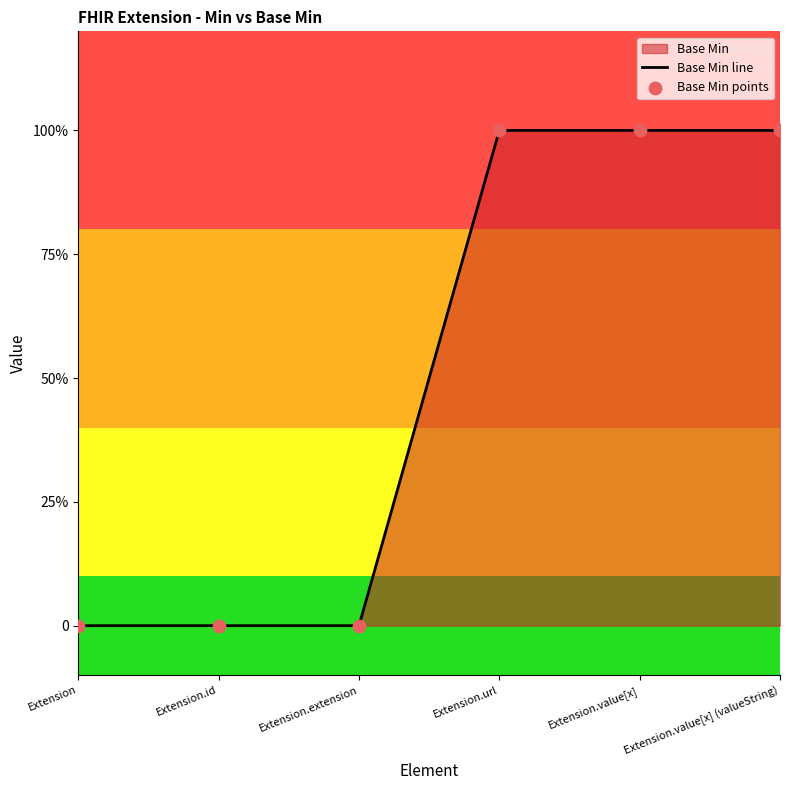

Which series contains the highest Y value?

Base Min line